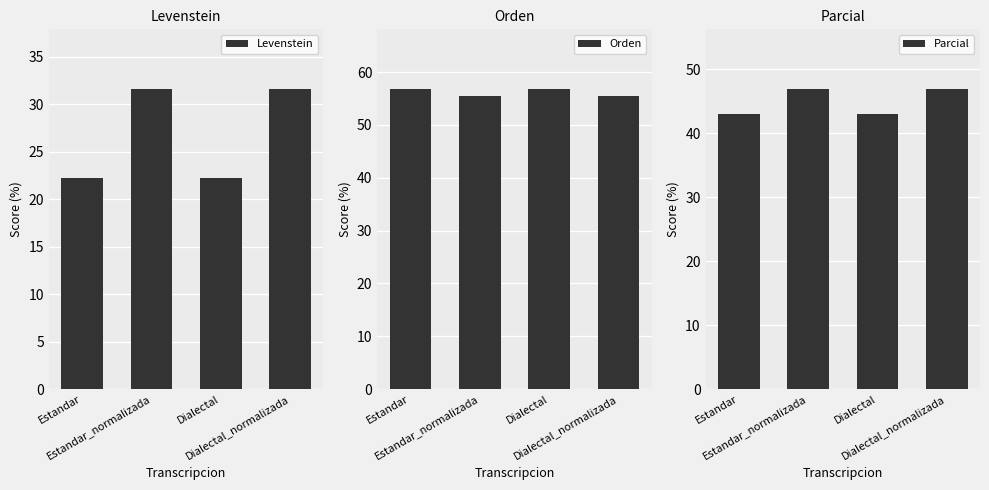

Which category has the highest value in the Orden series?

Estandar